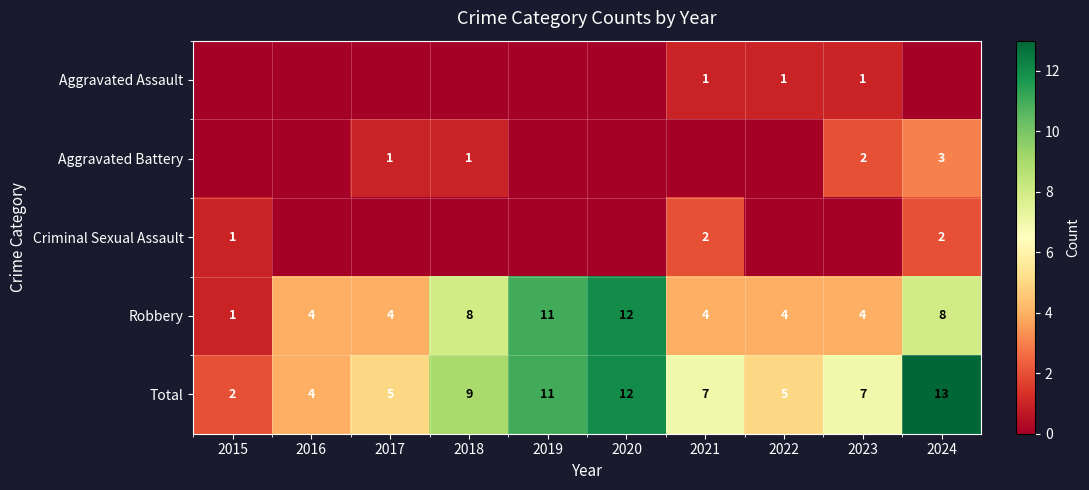

Is the value of Aggravated Assault at 2022 greater than the value of Robbery at 2021?

No